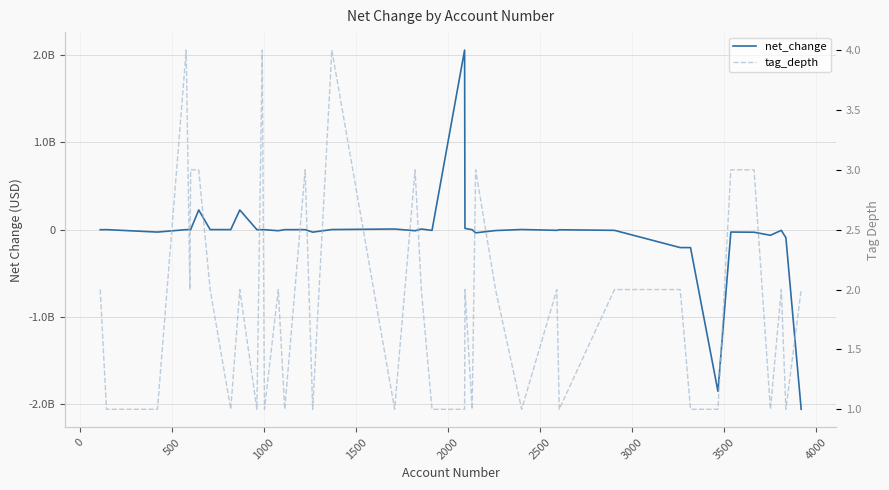

Is this an area chart (filled region under the line)?

No